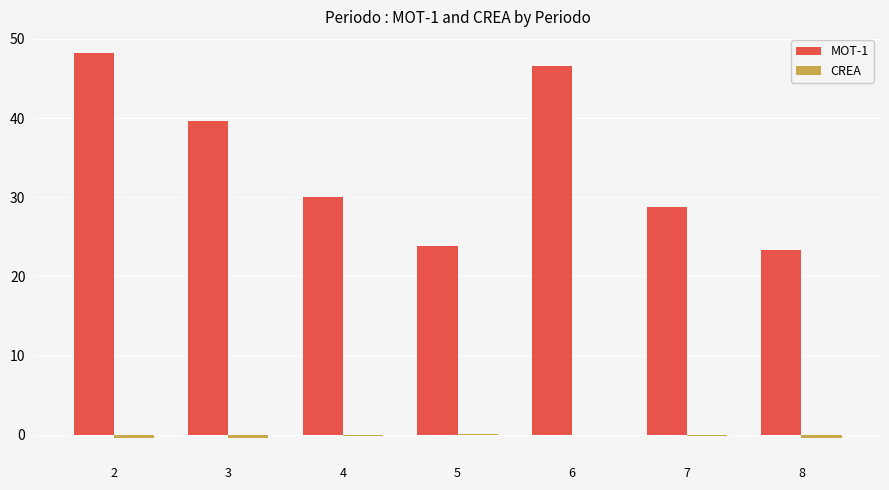

How many categories are shown in the chart?

7